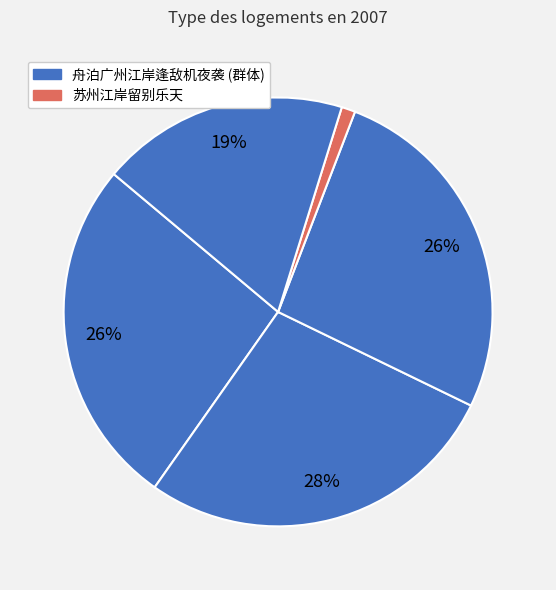

Count the number of slices in the pie.

5